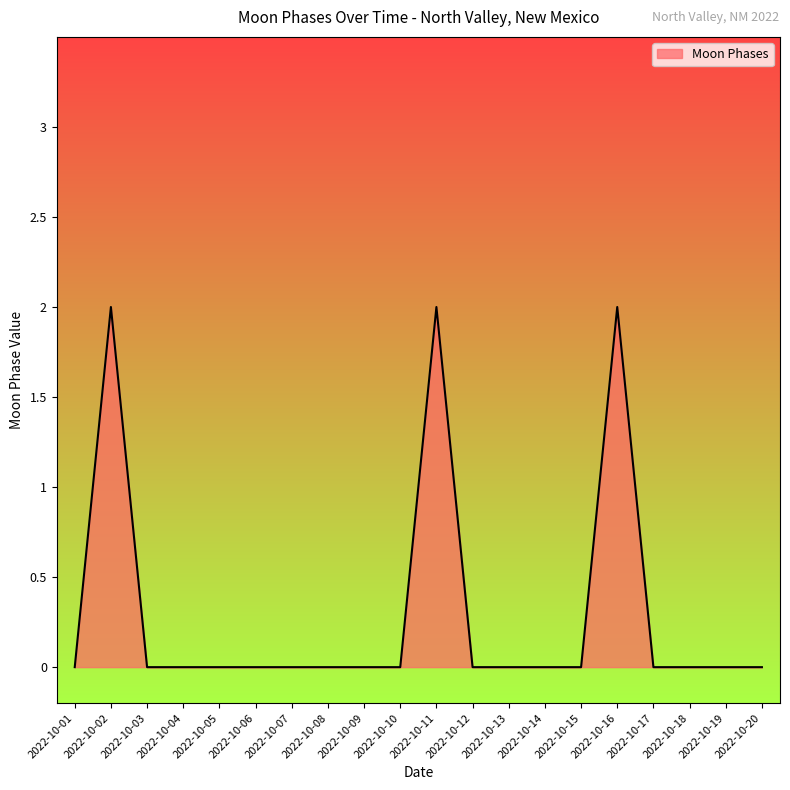

The value at 2022-10-01 is 0. True or false?

True